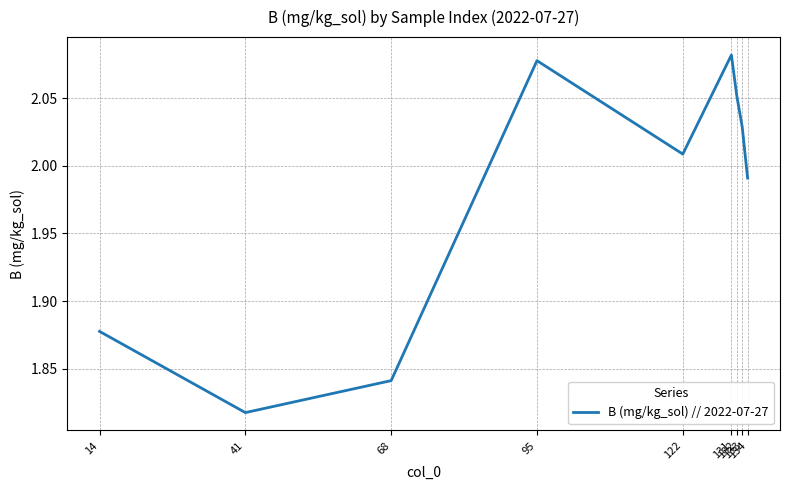

At which label does the data first exceed 2?

95